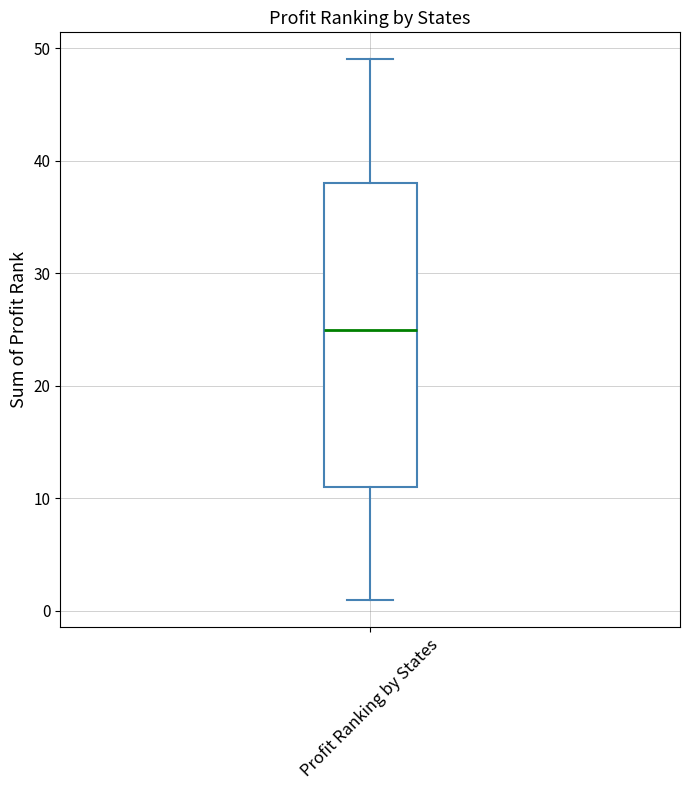

Read this box plot against the y-axis: the position of the median line, the range covered by the box, and the ends of both whiskers. The values are not printed on the chart, so give them approximately, as read against the axis.

median 25, box 11 to 38, whiskers 1 to 49